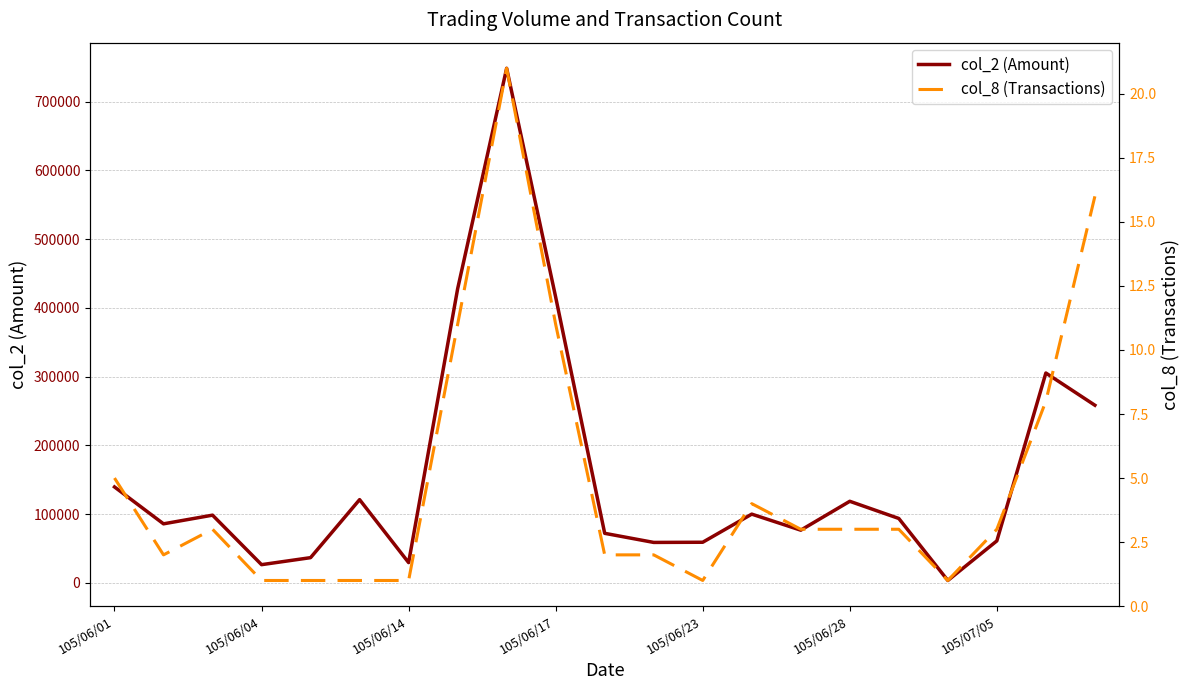

Read the col_2 (Amount) value at 19, to the nearest 50.

305200